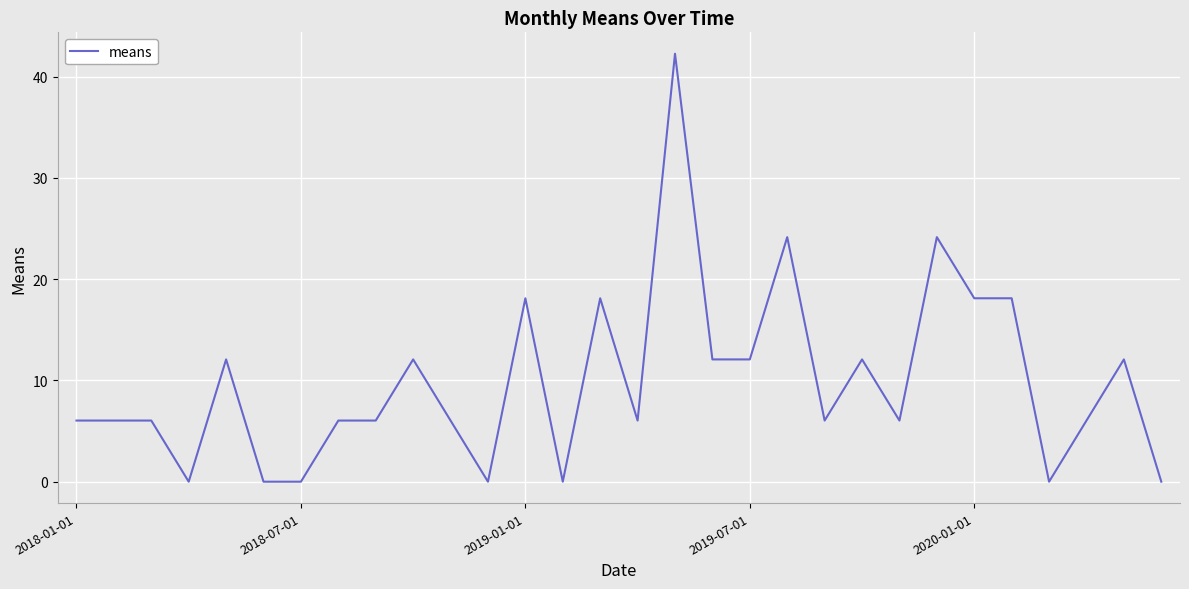

What is the greatest value displayed?

42.3